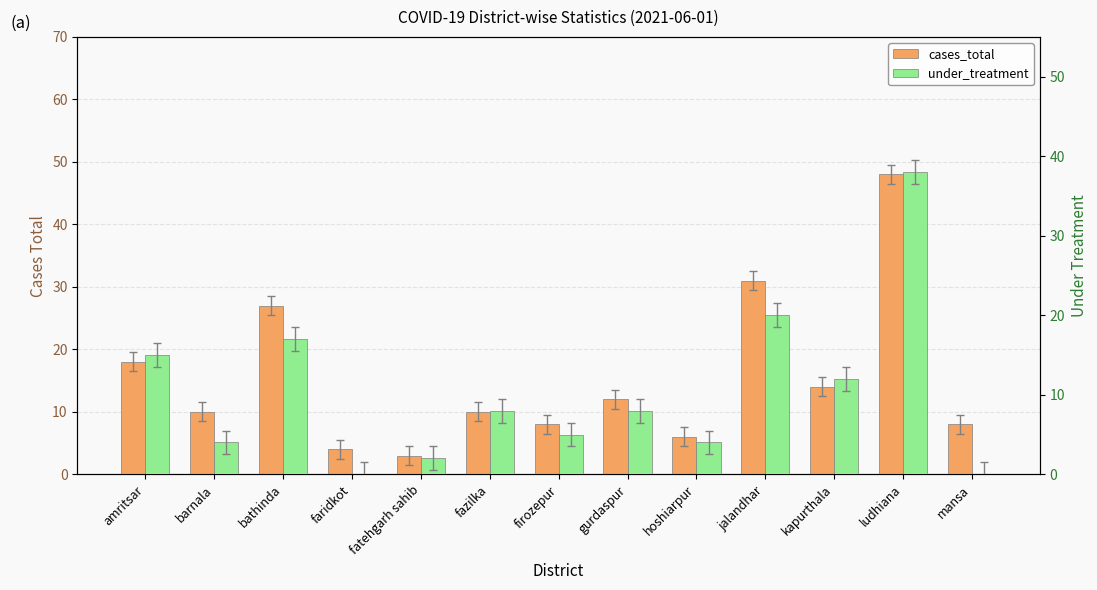

Reading left to right, extract all data points from this chart.

cases_total: amritsar=18	barnala=10	bathinda=27	faridkot=4	fatehgarh sahib=3	fazilka=10	firozepur=8	gurdaspur=12	hoshiarpur=6	jalandhar=31	kapurthala=14	ludhiana=48	mansa=8
under_treatment: amritsar=15	barnala=4	bathinda=17	faridkot=0	fatehgarh sahib=2	fazilka=8	firozepur=5	gurdaspur=8	hoshiarpur=4	jalandhar=20	kapurthala=12	ludhiana=38	mansa=0